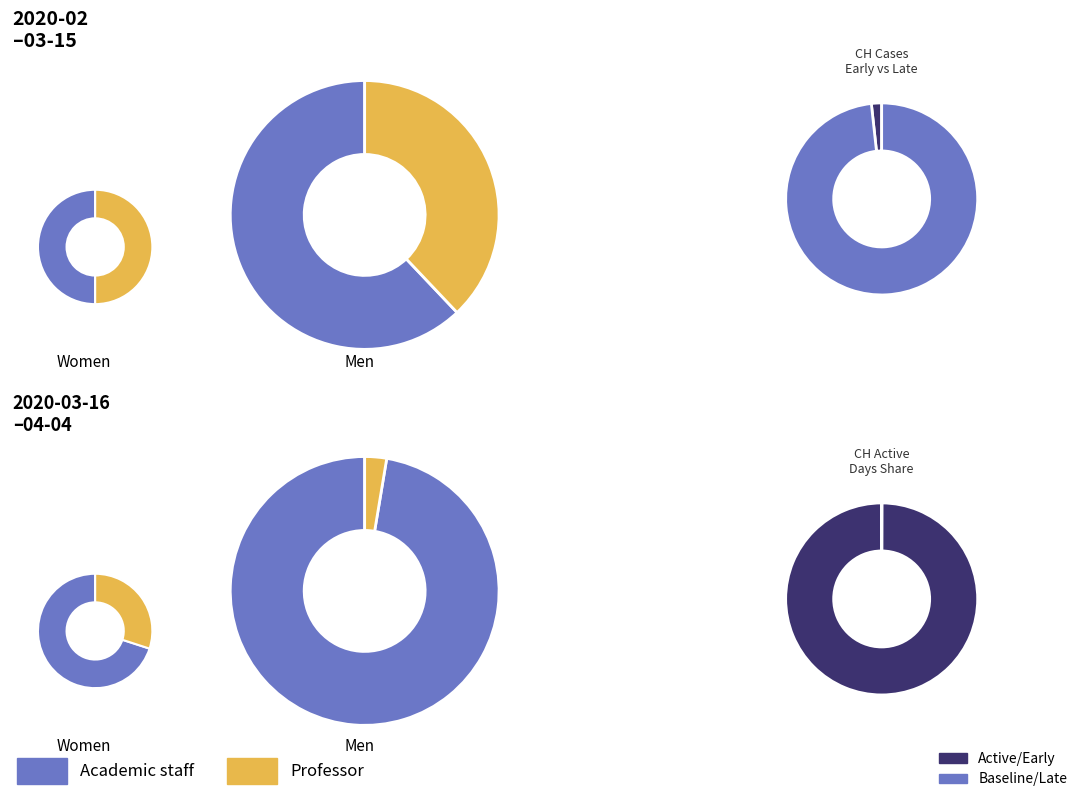

Combined, do 2020-03-01 and 2020-03-29 account for over 50%?

No